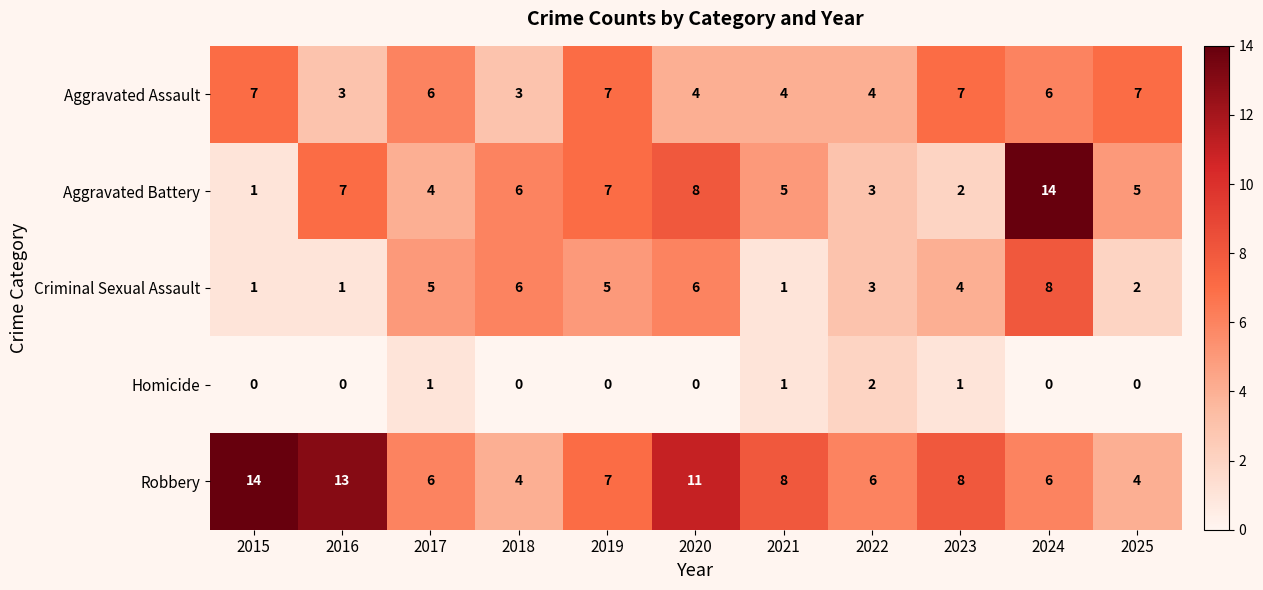

What is the maximum value for Aggravated Battery?

14